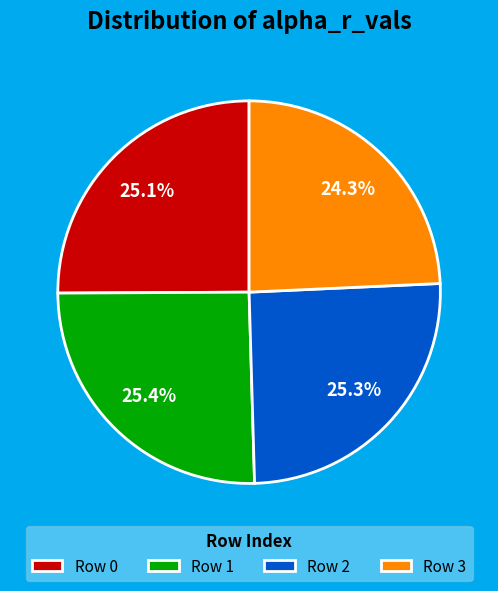

To the nearest percent, what is the difference between the largest and smallest slice percentages?

1%